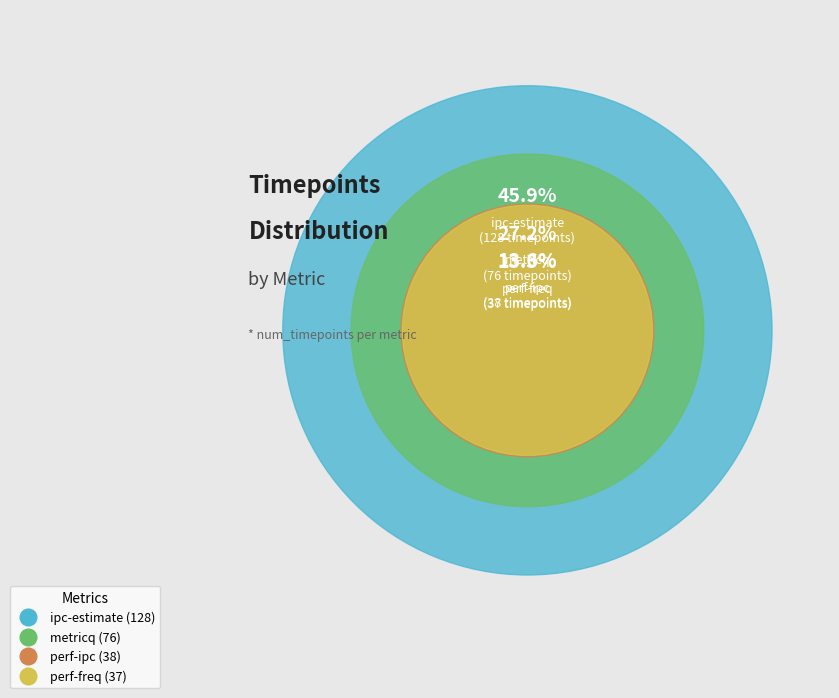

Is there a majority slice in this chart?

No